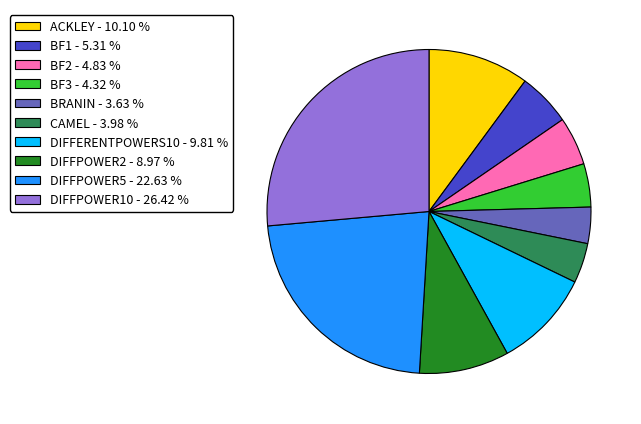

The DIFFPOWER5 slice represents 23% of the pie. True or false?

True